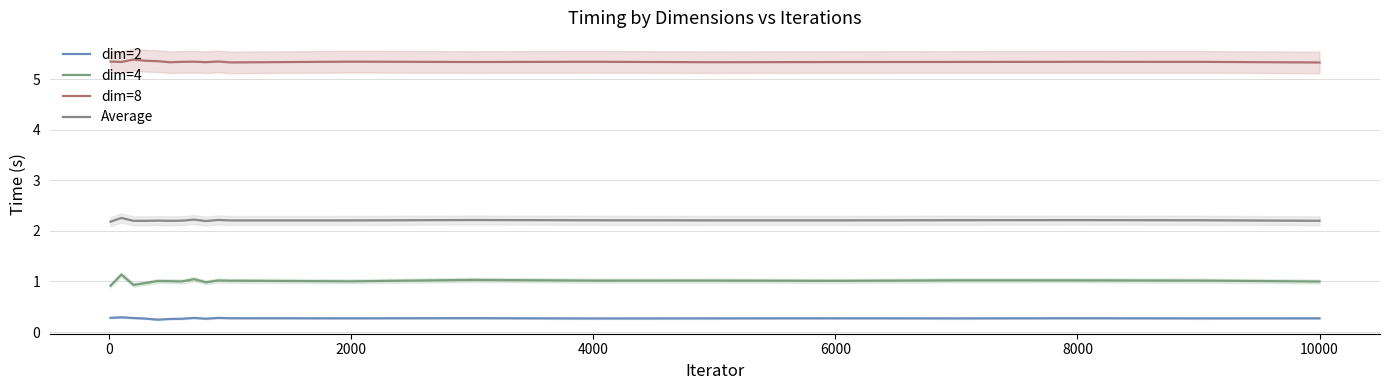

Which series has the largest range (max minus min)?

dim=4